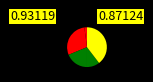

How many segments does this pie chart have?

5